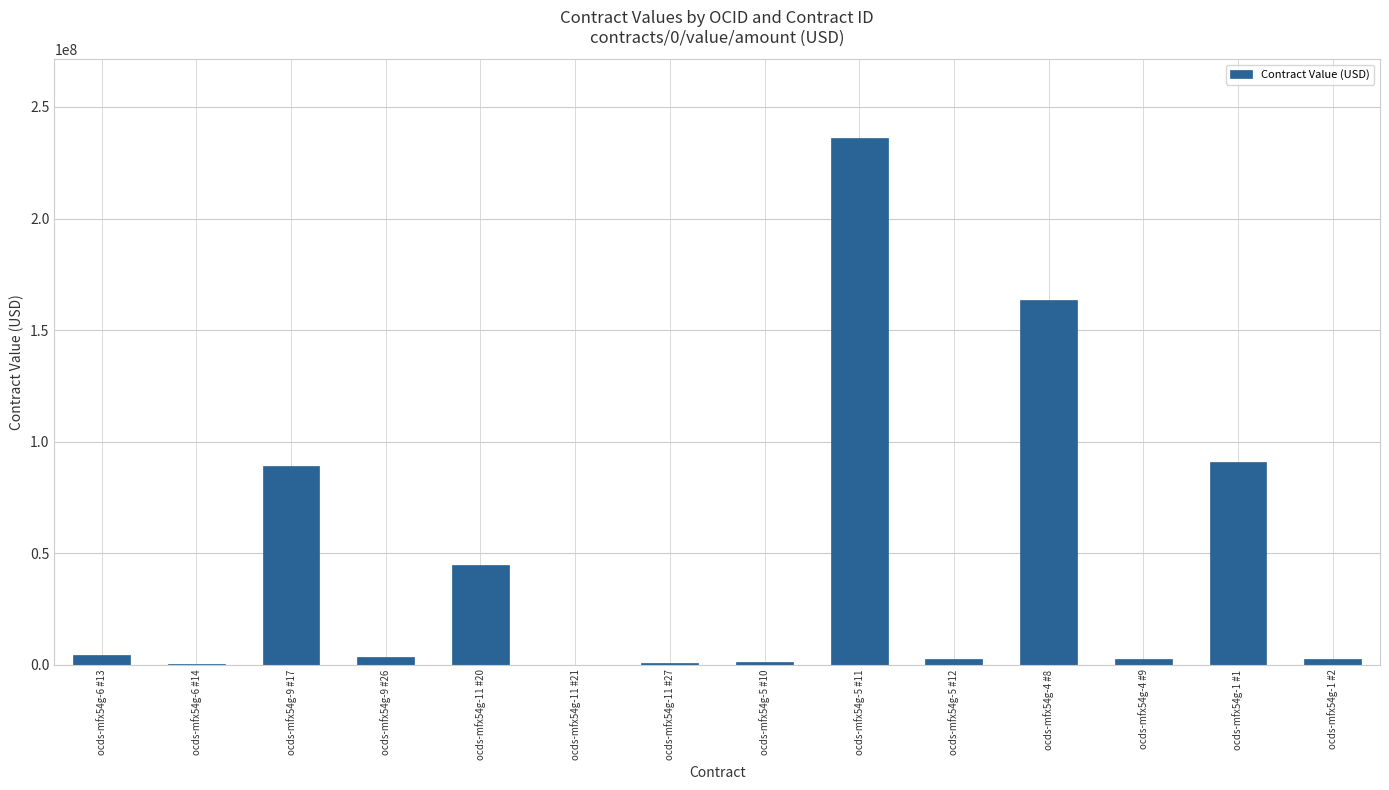

What is the maximum value shown in the chart?

236000000.0